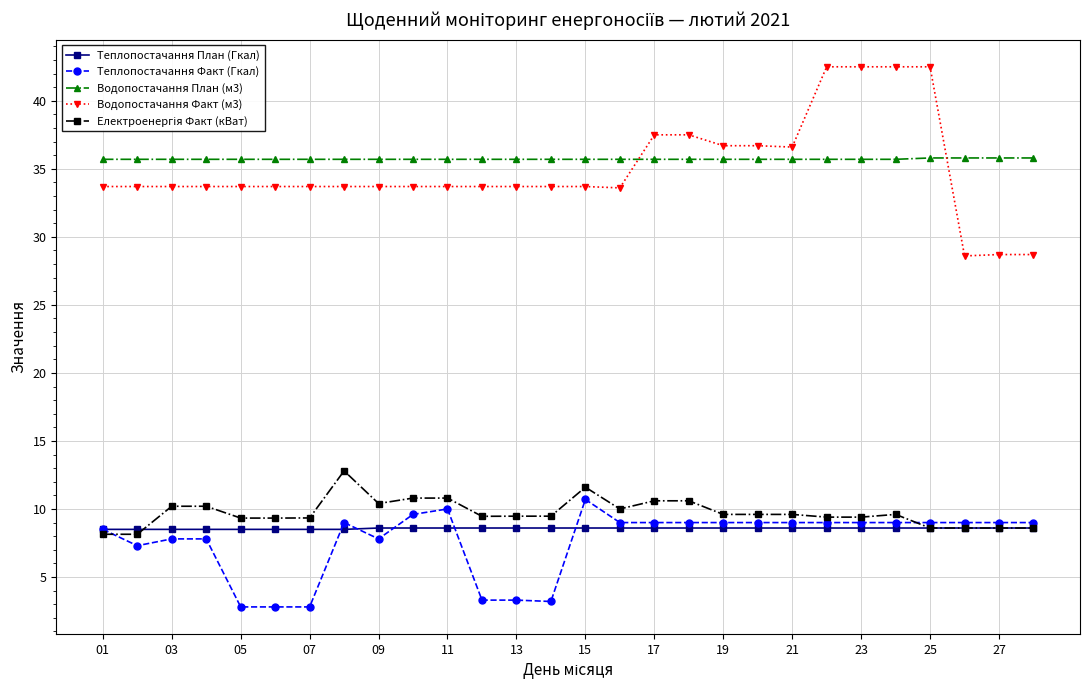

True or false: Водопостачання План (м3) and Теплопостачання План (Гкал) cross at least once.

False